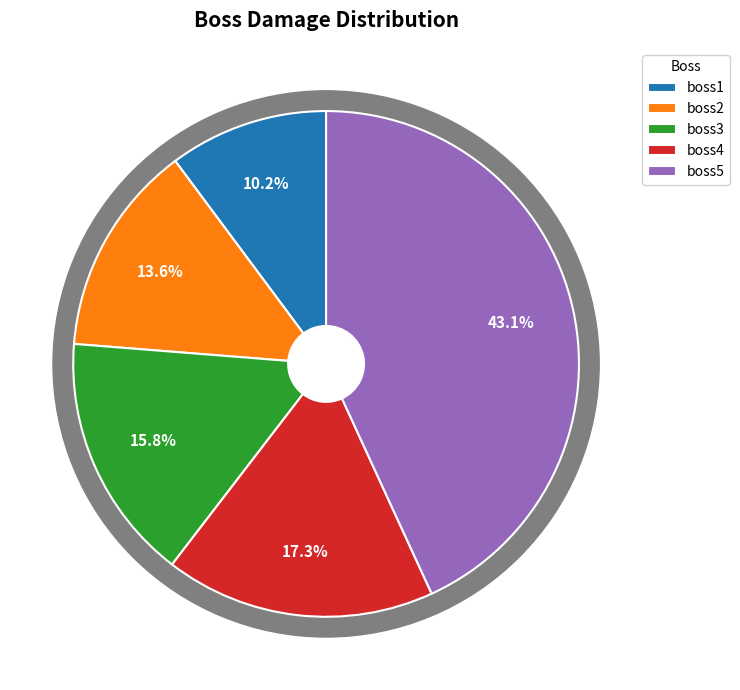

What is the smallest slice in the pie chart?

boss1